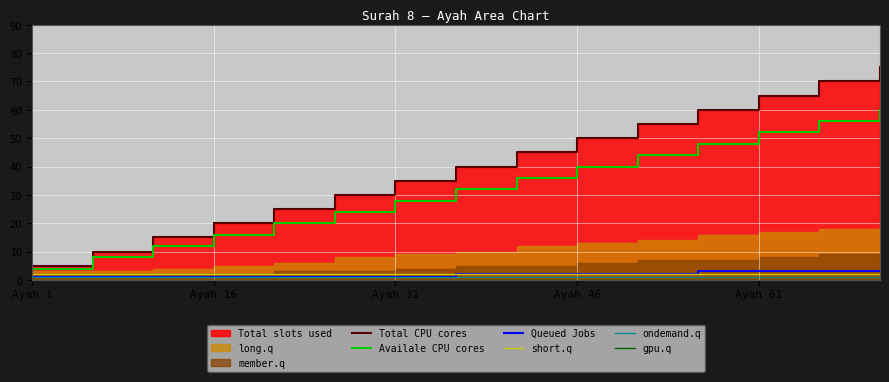

Which series has the largest total across all categories?

Total CPU cores